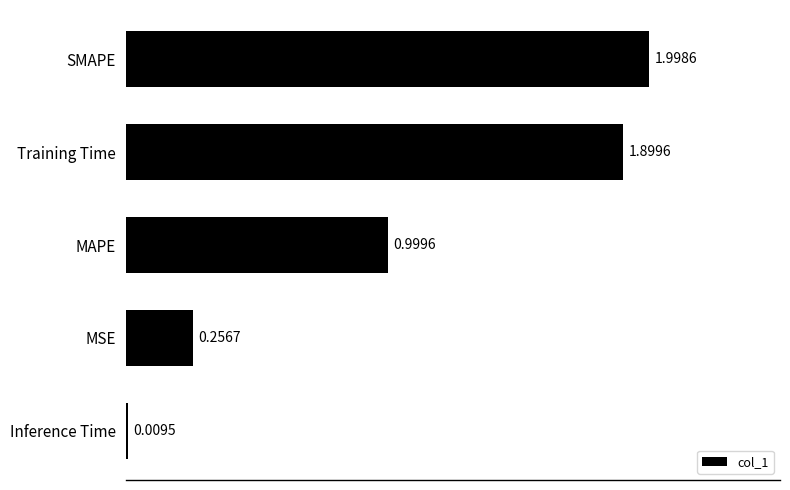

Rank the categories by value from highest to lowest.

SMAPE, Training Time, MAPE, MSE, Inference Time